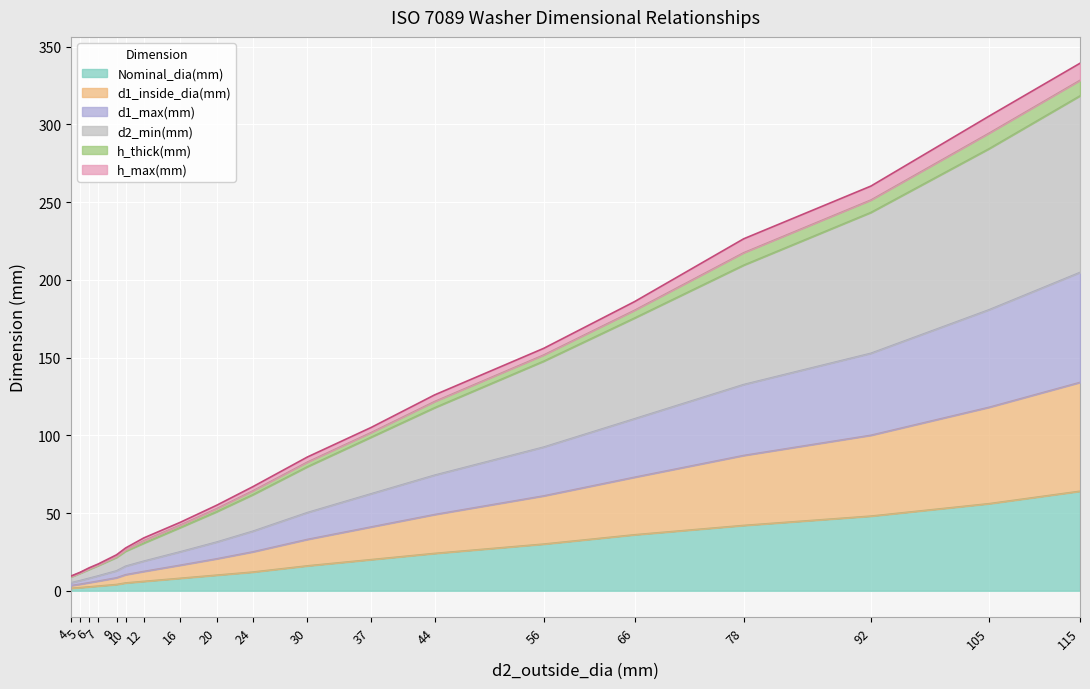

Where is h_thick(mm) nearest to the value 174?

66